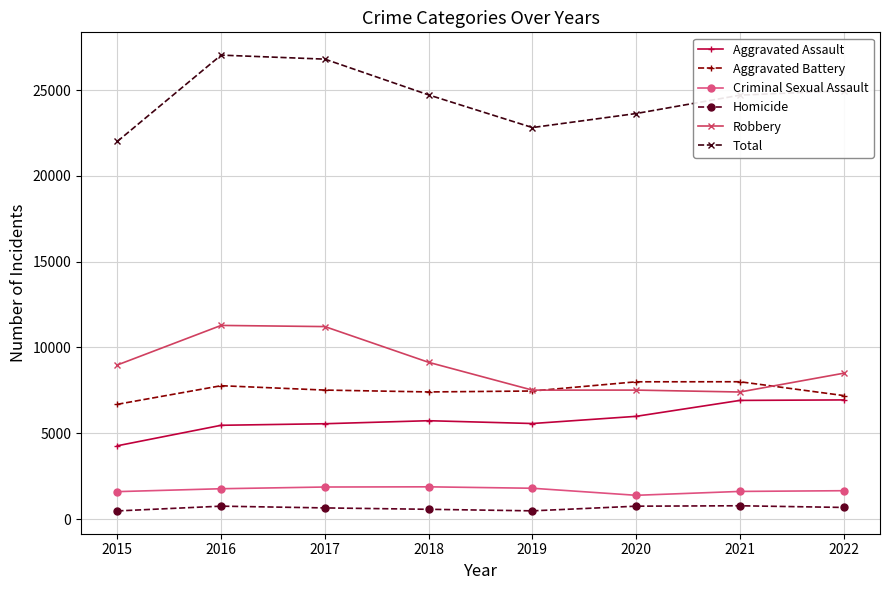

What is the sum of all Aggravated Assault values?

46438